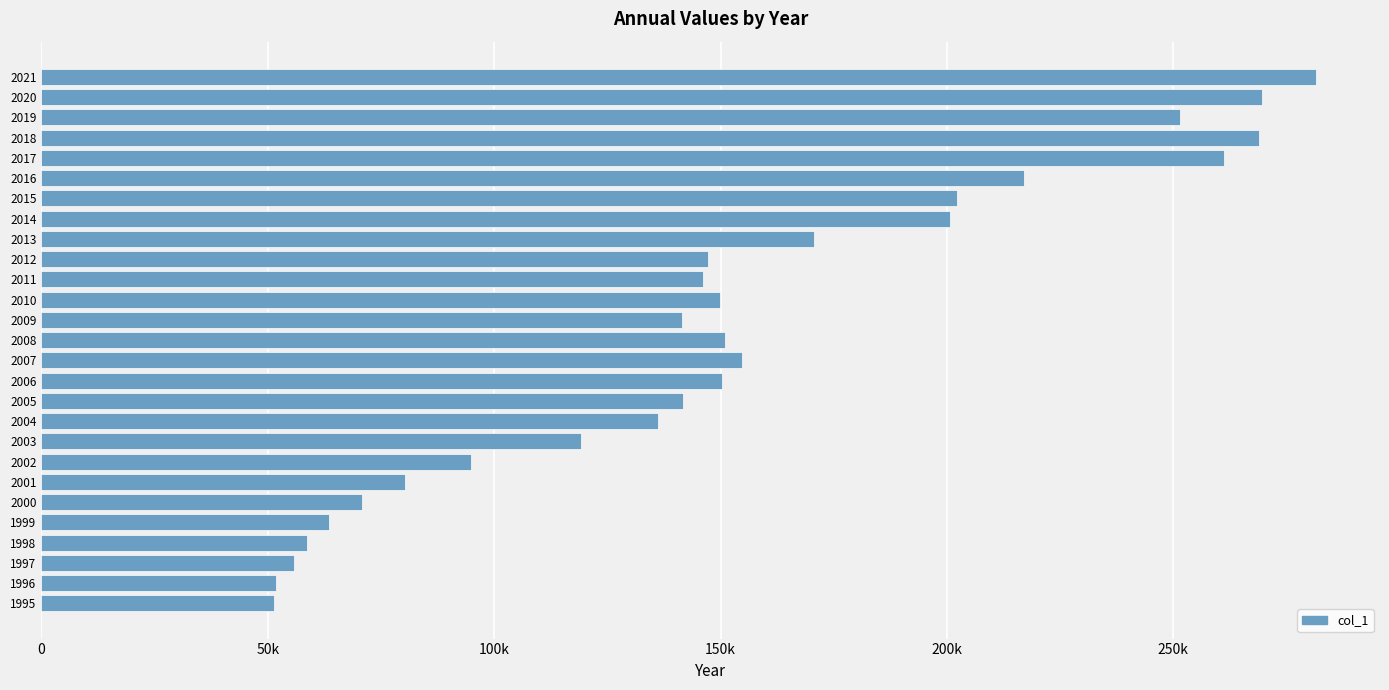

What is the difference between the maximum and minimum values?

230167